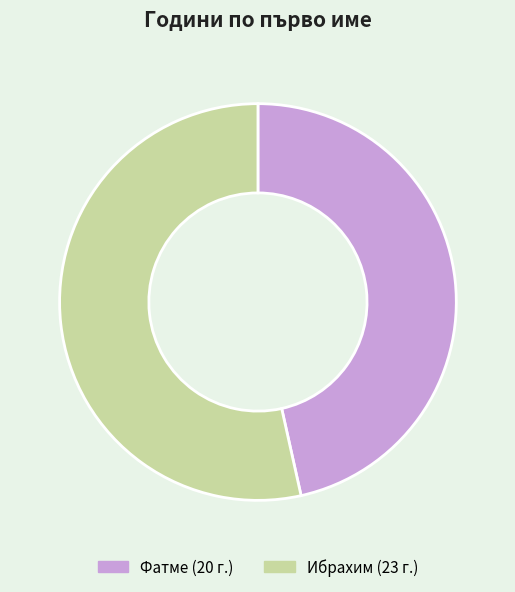

True or false: Ибрахим accounts for 60% of the total.

False